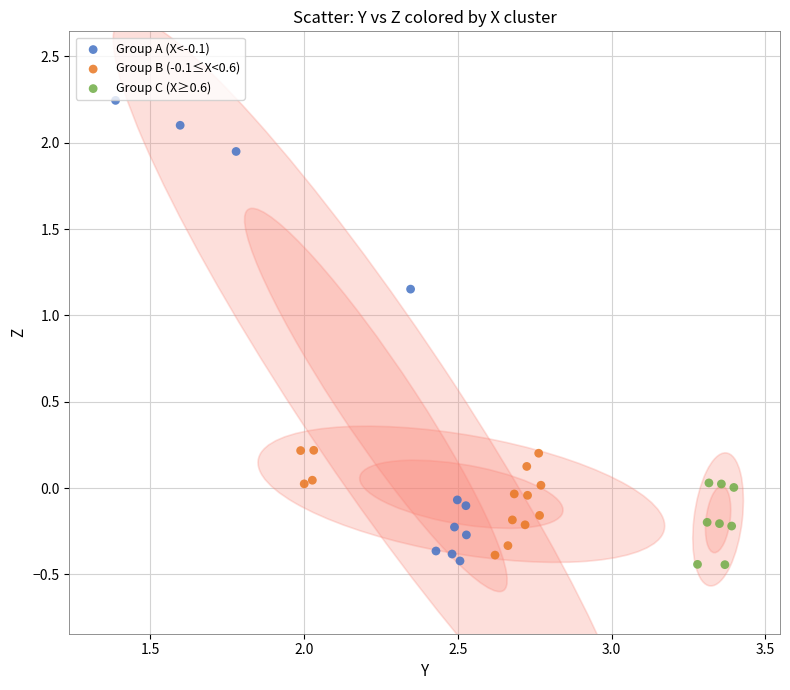

Which series has the largest Y range (max minus min)?

Group A (X<-0.1)